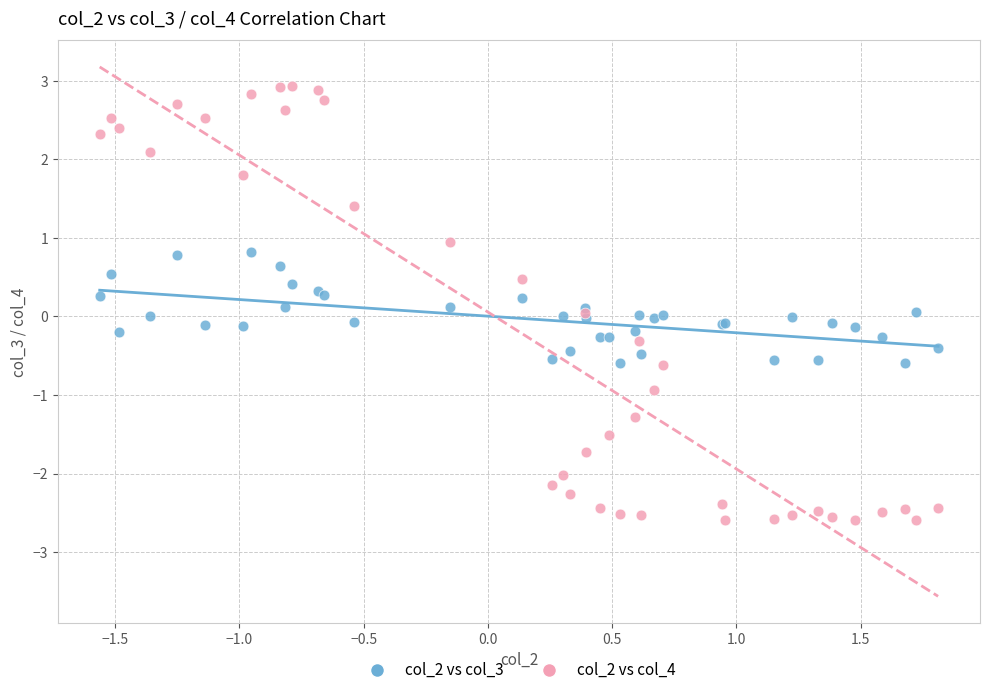

Which series contains the highest Y value?

col_2 vs col_4